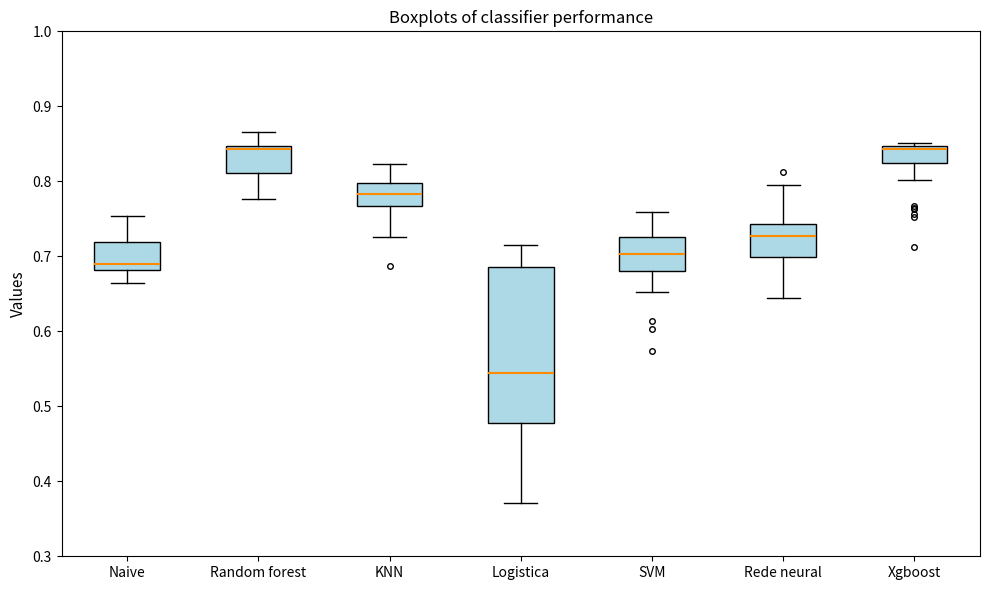

Reading left to right, read every box against the y-axis: the position of its median line, the range the box covers, and the ends of its whiskers. The values are not printed on the chart, so give them approximately, as read against the axis.

Naive: median 0.69, box 0.68 to 0.72, whiskers 0.66 to 0.75
Random forest: median 0.84, box 0.81 to 0.85, whiskers 0.78 to 0.87
KNN: median 0.78, box 0.77 to 0.80, whiskers 0.73 to 0.82
Logistica: median 0.54, box 0.48 to 0.69, whiskers 0.37 to 0.71
SVM: median 0.70, box 0.68 to 0.73, whiskers 0.65 to 0.76
Rede neural: median 0.73, box 0.70 to 0.74, whiskers 0.64 to 0.80
Xgboost: median 0.84, box 0.82 to 0.85, whiskers 0.80 to 0.85 (just above the box's upper edge)